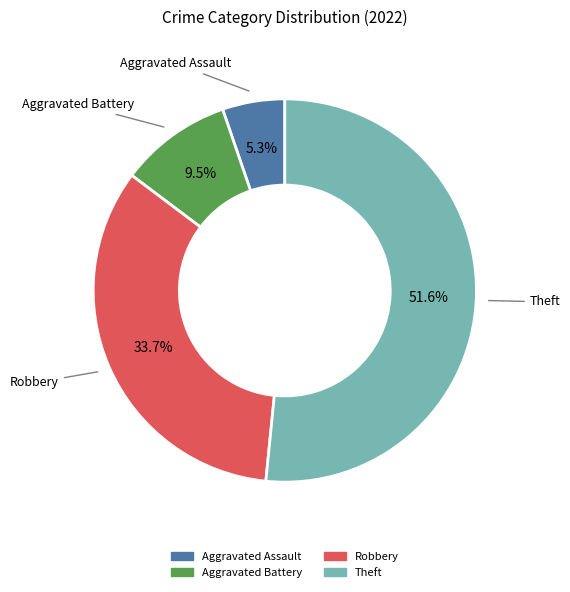

Which category has the biggest portion of the pie?

Theft